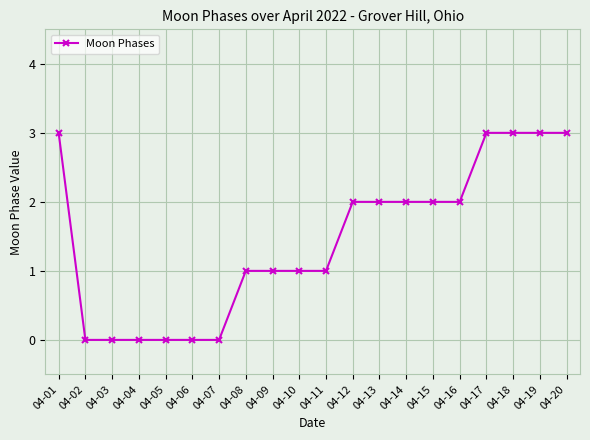

How many lines are shown in the chart?

1